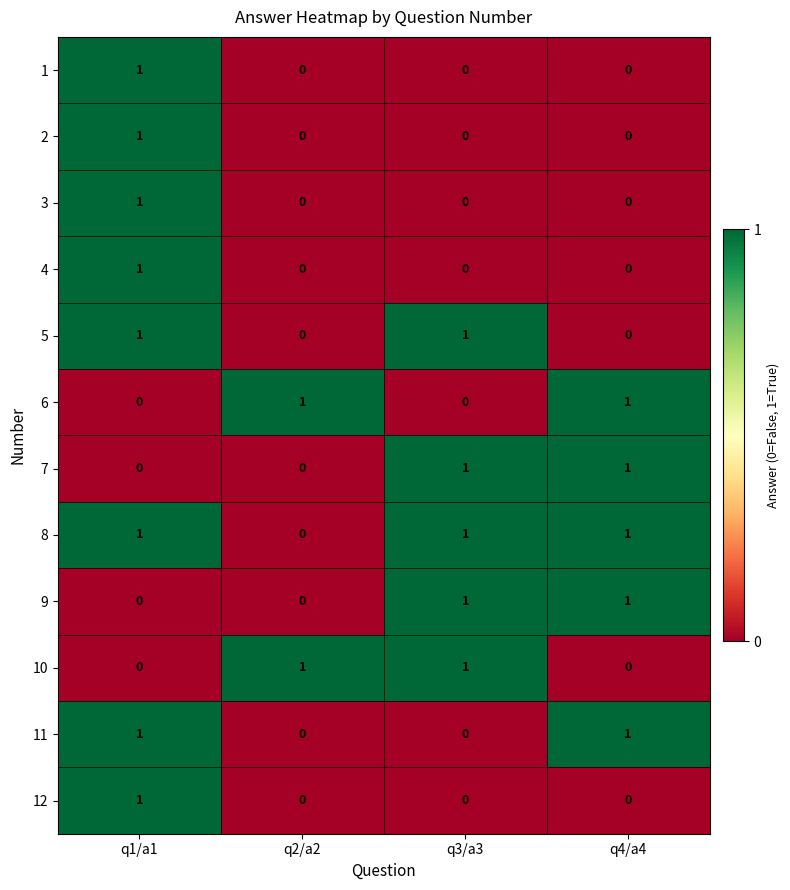

Is it true that 4 equals -1 at q2/a2?

False